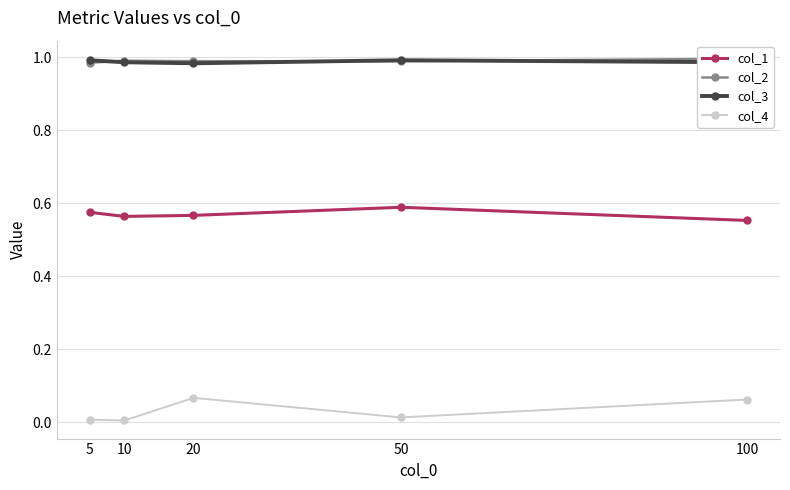

What is the value of the col_3 point at the 5th from the left?

1.0